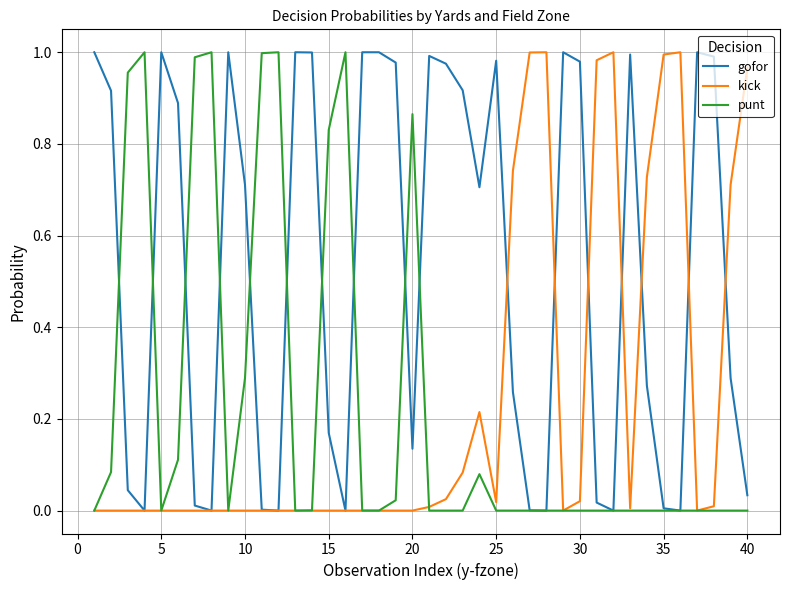

Which series has the largest total across all categories?

gofor